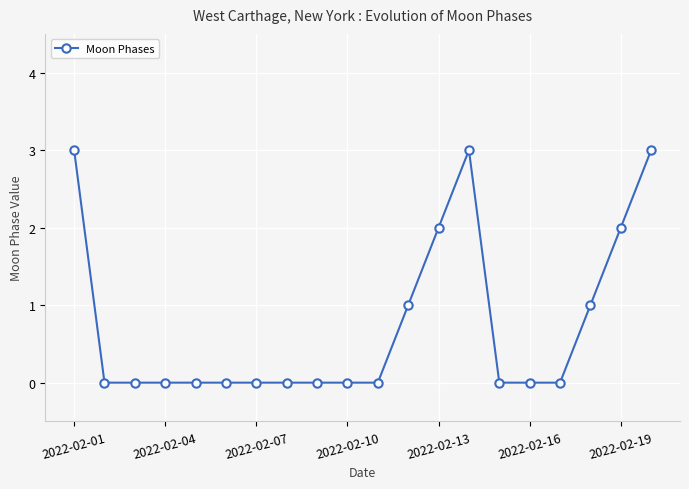

Reading right to left, transcribe all the data shown in this chart.

3	2	1	0	0	0	3	2	1	0	0	0	0	0	0	0	0	0	0	3